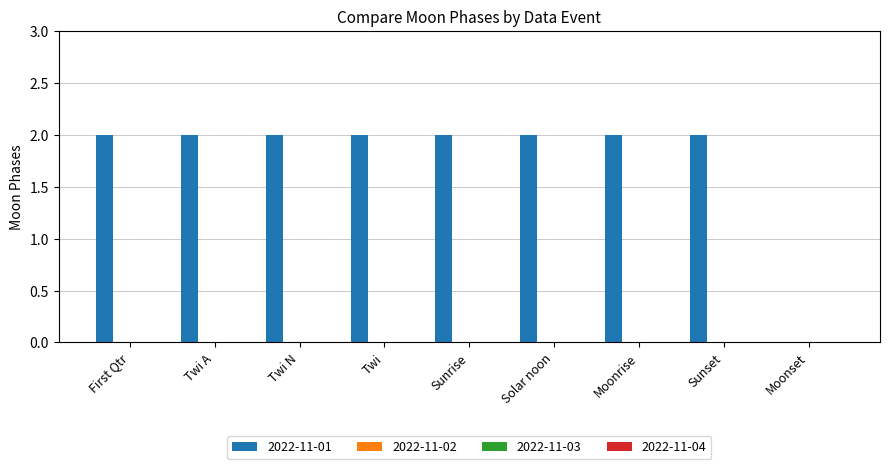

What is the sum of all values?

16